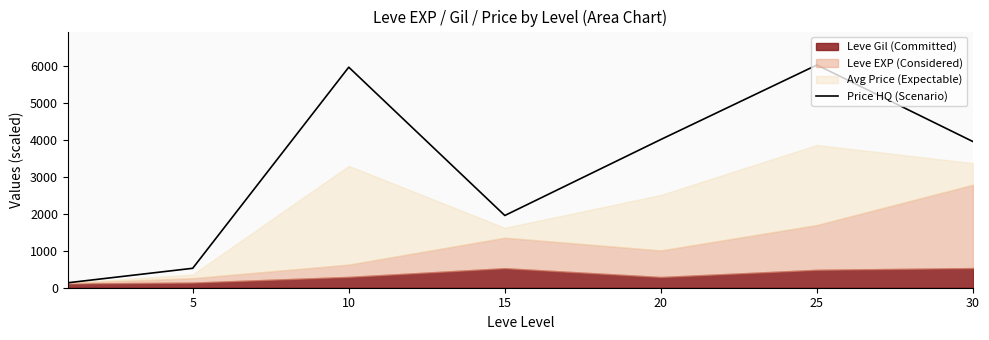

What is the average value?

3226.9